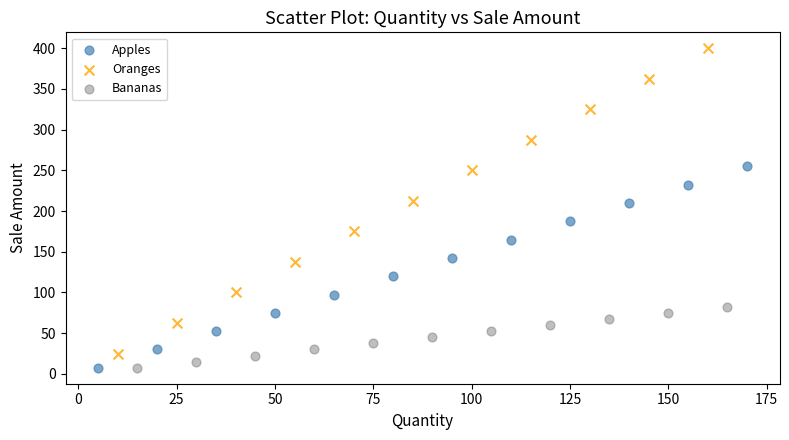

Which series contains the highest Y value?

Oranges